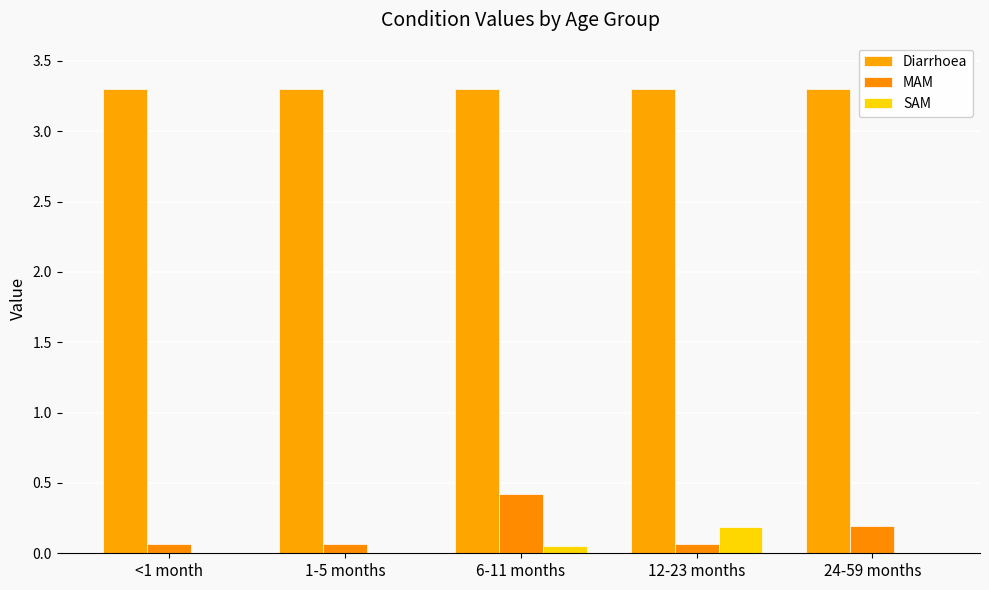

Are the bars grouped side by side (vs. stacked)?

Yes